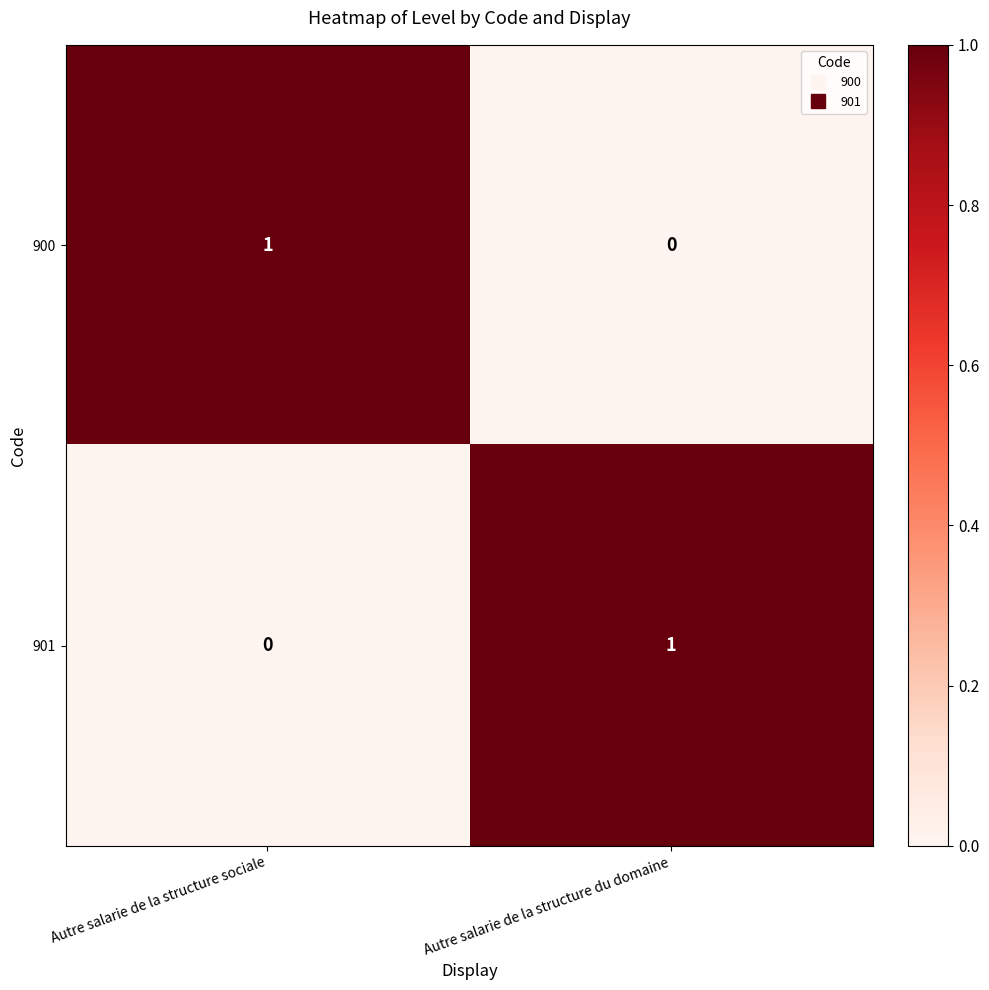

Is the value of 900 at Autre salarie de la structure sociale greater than the value of 901 at Autre salarie de la structure sociale?

Yes